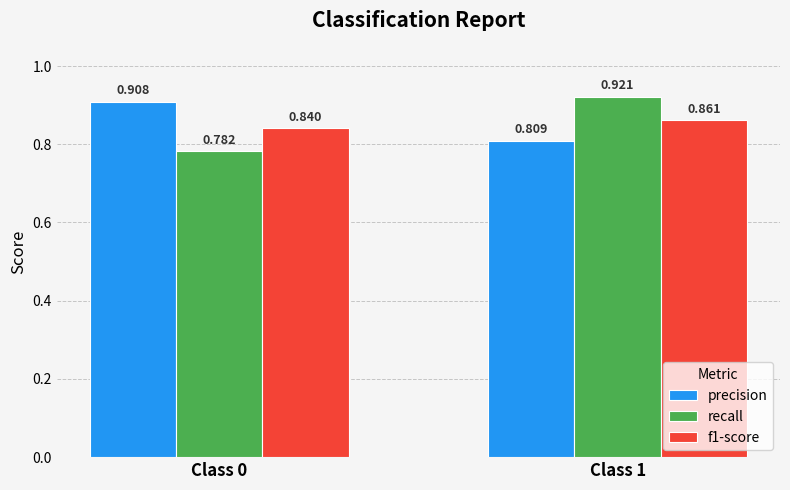

What is the sum of the recall values at Class 1 and Class 0?

1.7